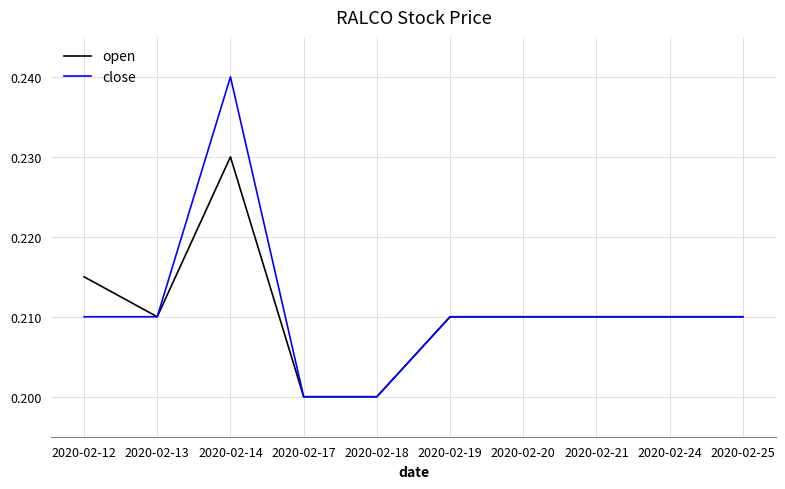

The value of open at 2020-02-12 is 0.2. True or false?

True